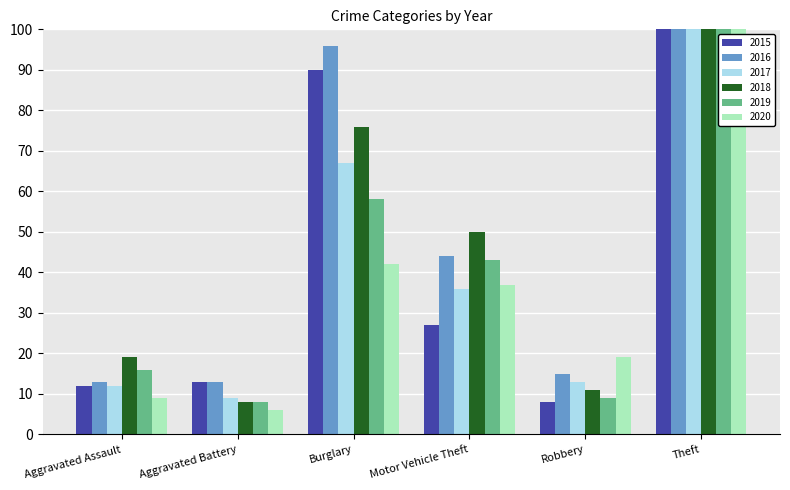

Rank the categories by 2016 value from highest to lowest.

Theft, Burglary, Motor Vehicle Theft, Robbery, Aggravated Assault, Aggravated Battery